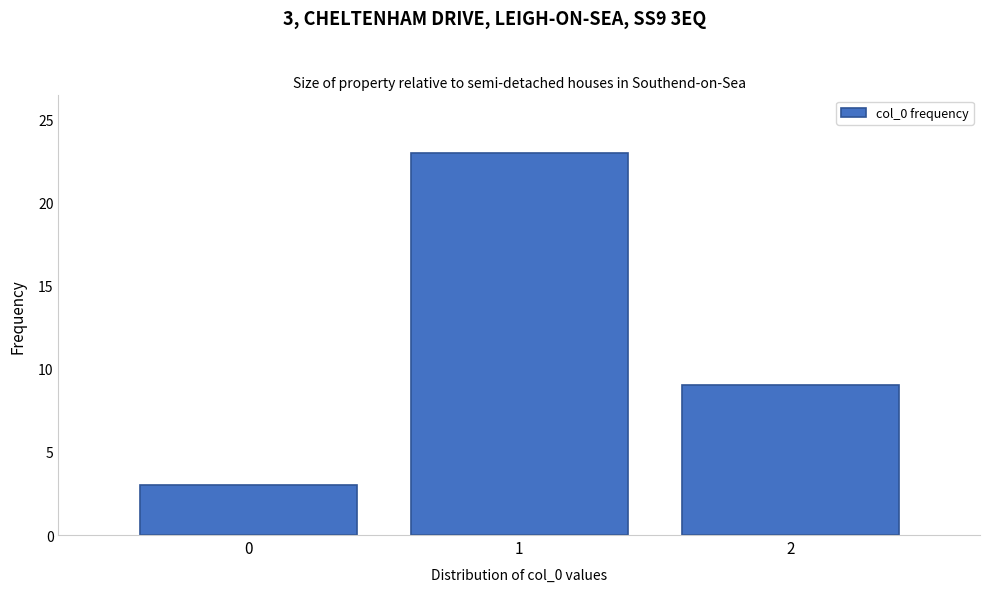

Over which range of the x-axis is the bar tallest?

0.5 to 1.5